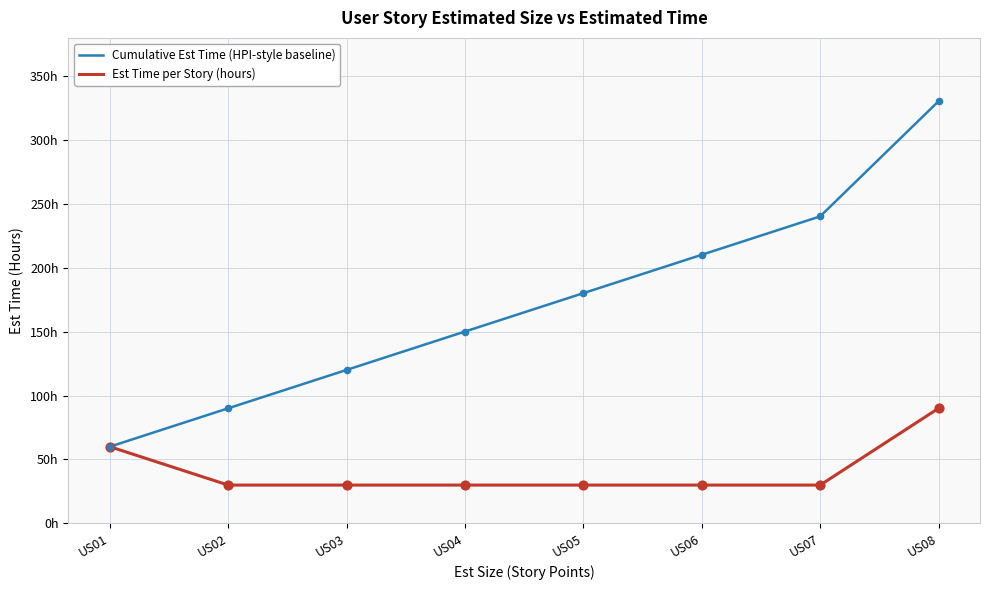

Is this an area chart (filled region under the line)?

No